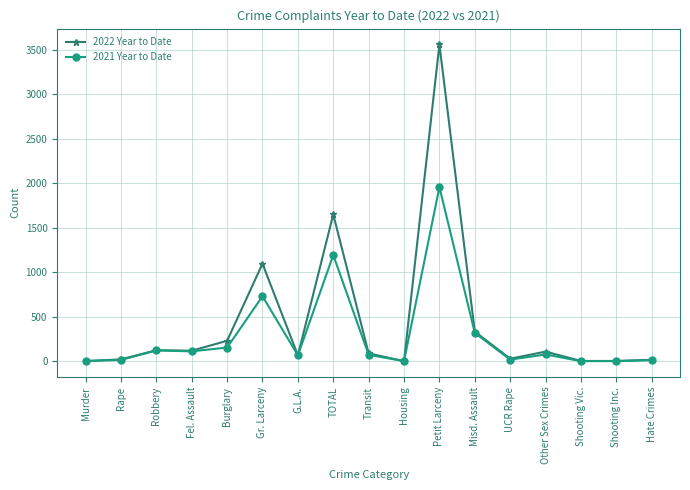

What are all the series names shown in the legend?

2022 Year to Date, 2021 Year to Date